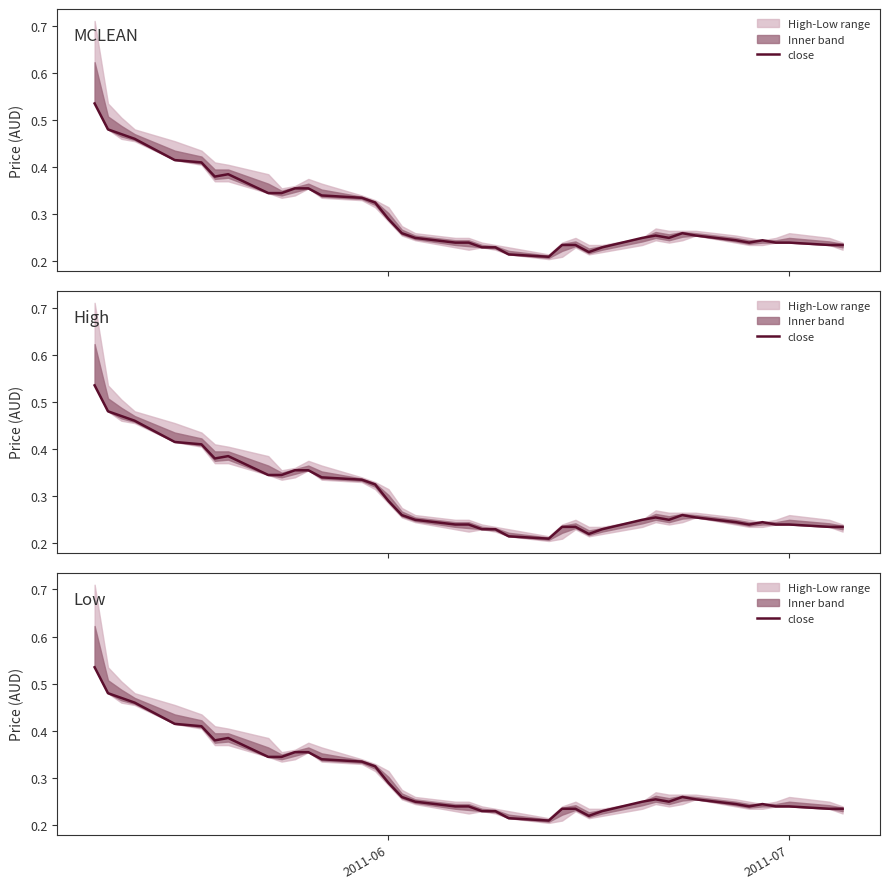

What is the sum of the values at 2011-06 and 37?

0.8